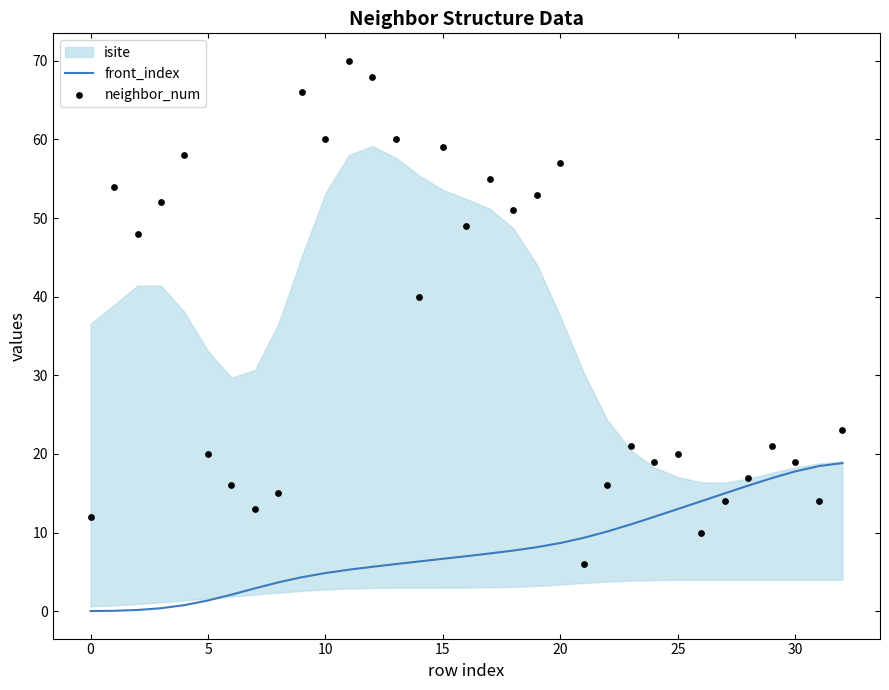

At which category is the sum across all series the highest?

11